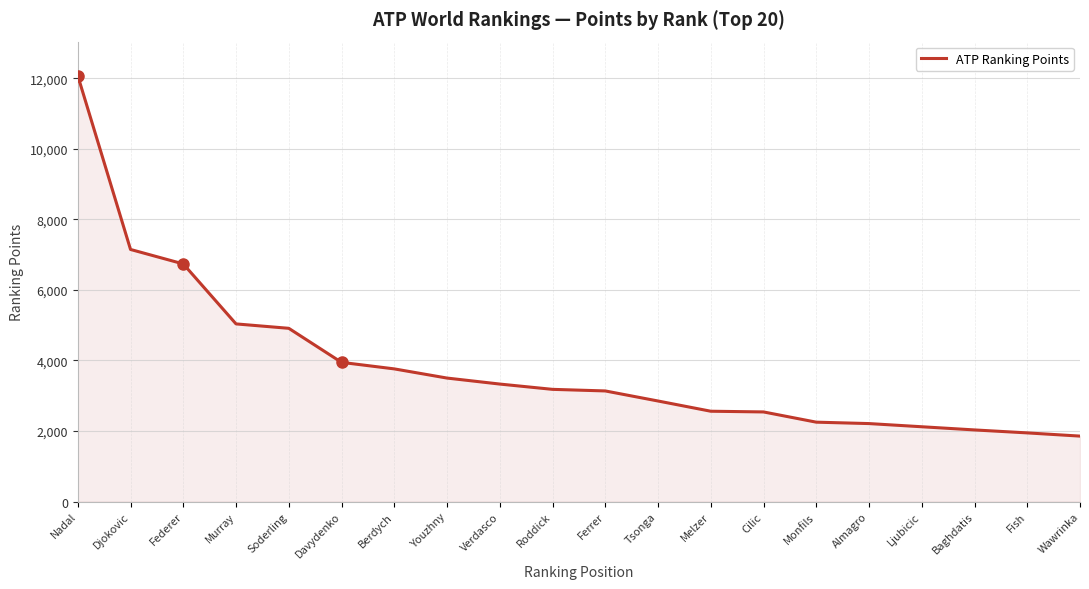

What is the difference between the maximum and minimum values?

10215